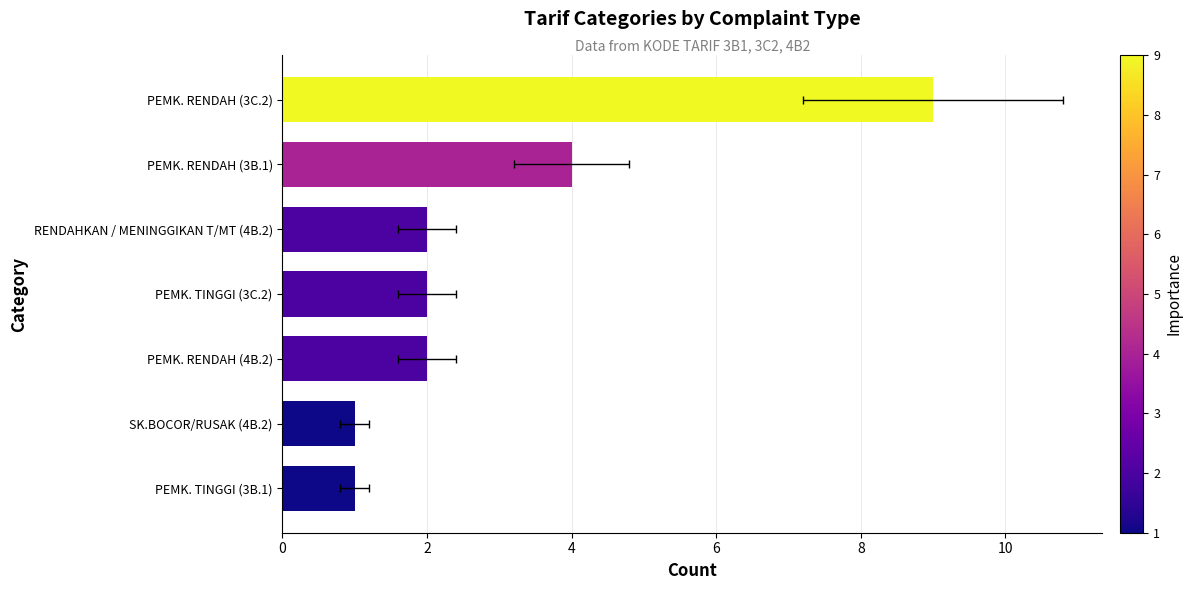

What is the value of the 4th bar from the left?

2